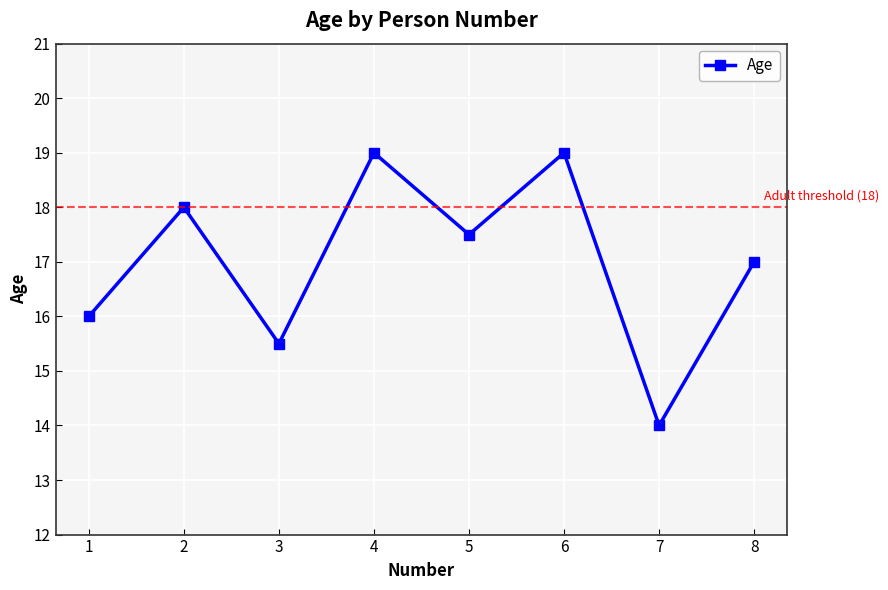

How many interior local peaks (higher than both neighbors) does the data have?

3